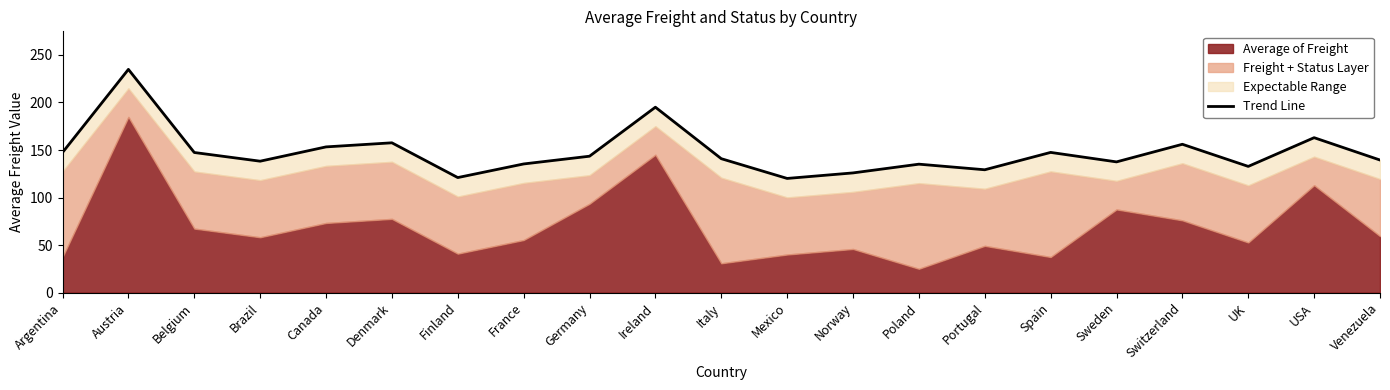

At which category does the chart reach its minimum across all series?

Mexico